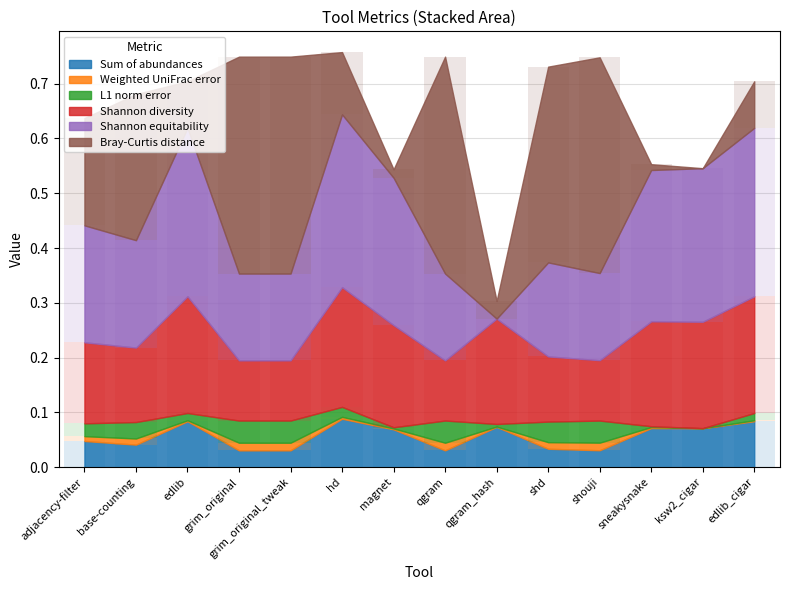

At which label does L1 norm error reach its peak?

grim_original